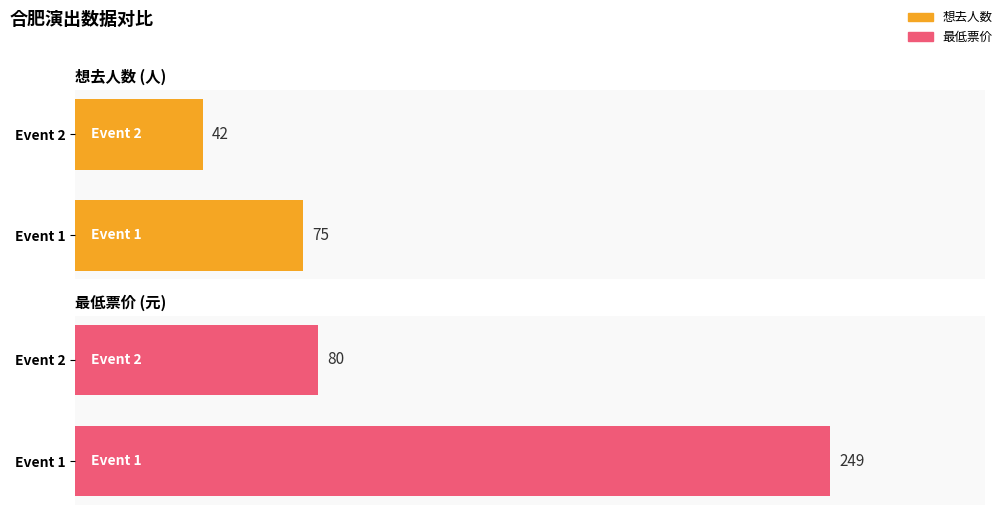

Reading right to left, what are all the values shown in this chart?

想去人数: 42	75
最低票价: 80	249